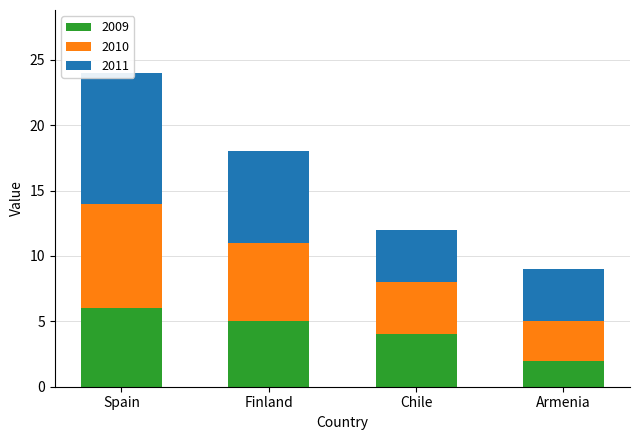

Count the 2009 values in the range 4 to 6.

3